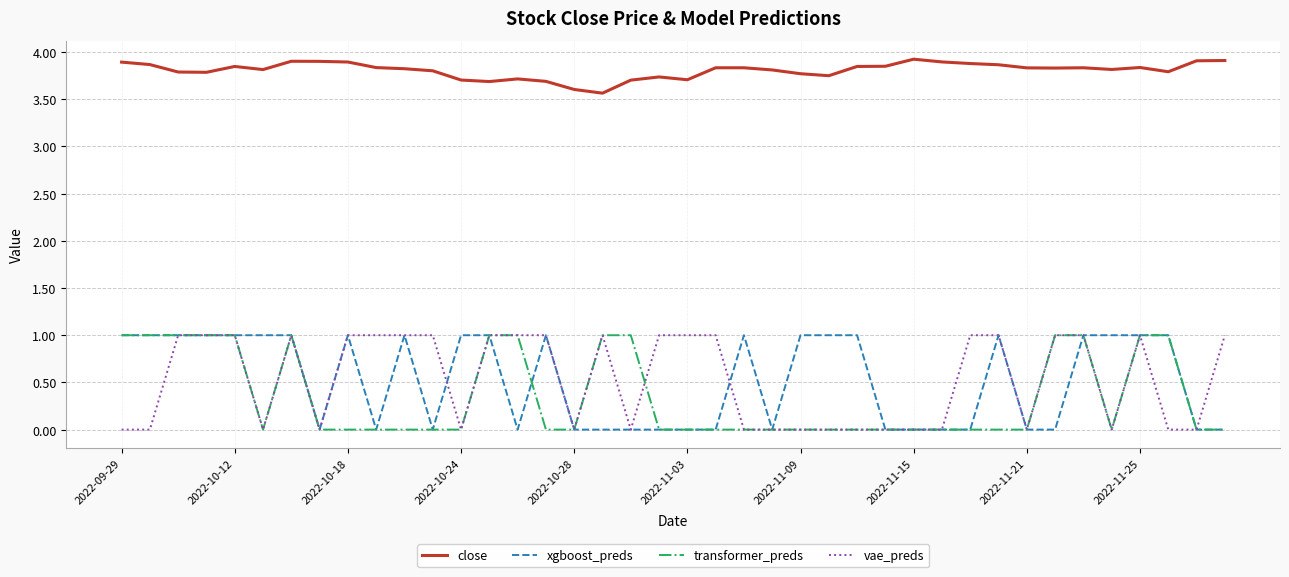

True or false: xgboost_preds and close intersect in this chart.

False